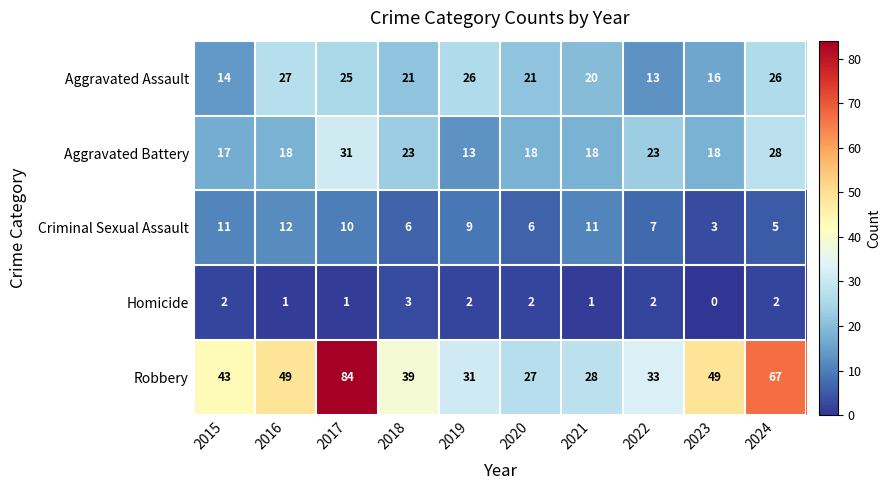

Which series has the largest total across all categories?

Robbery